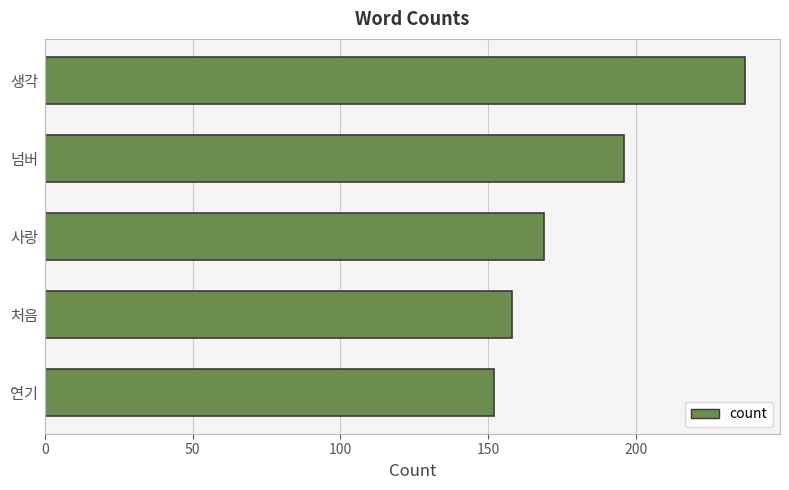

List the labels in order of value, smallest first.

연기, 처음, 사랑, 넘버, 생각